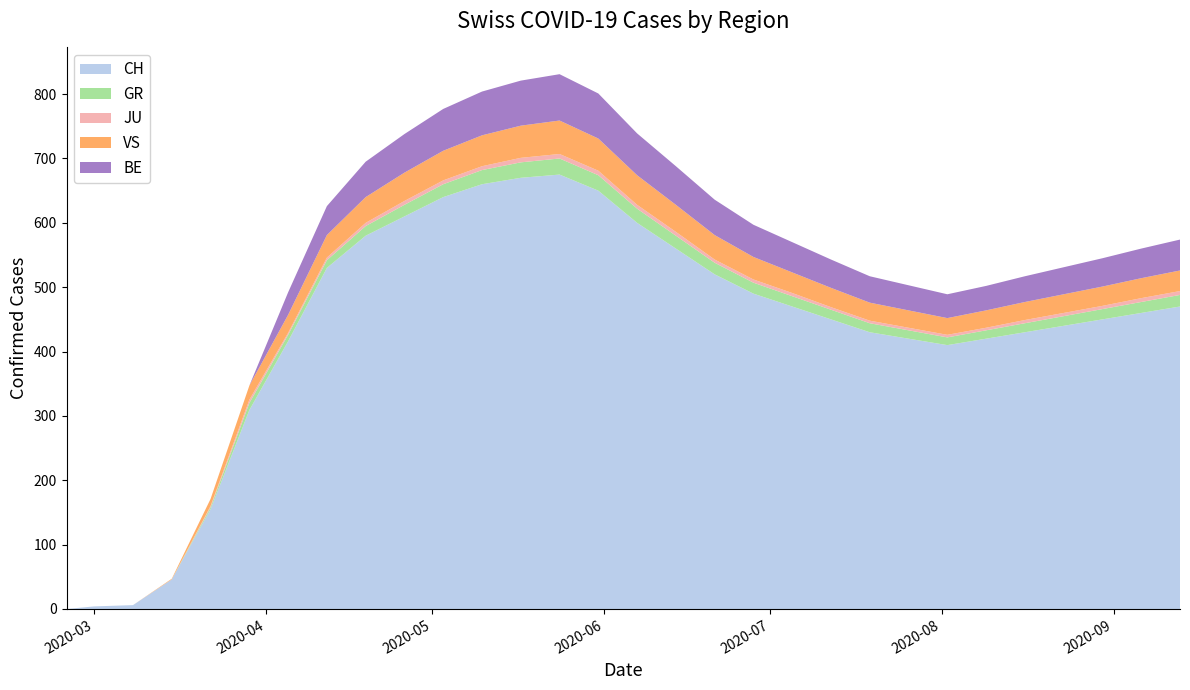

Reading left to right, extract all data points from this chart.

CH: 0	4	6	46	155	309	416	530	580	610	640	660	670	675	650	600	560	520	490	470	450	430	420	410	420	430	440	450	460	470
GR: 0	0	0	0	3	11	10	12	15	18	20	22	24	25	24	22	20	18	17	16	15	14	13	12	13	14	15	16	17	18
JU: 0	0	0	0	2	5	3	4	5	6	6	6	7	7	7	6	6	5	5	5	4	4	4	4	4	5	5	5	6	6
VS: 0	0	0	1	11	22	28	35	40	44	46	48	50	52	50	46	42	38	35	32	30	28	27	26	27	28	29	30	31	32
BE: 0	0	0	0	0	0	35	45	55	60	65	68	70	72	70	65	60	55	50	47	44	41	39	37	38	40	42	44	46	48